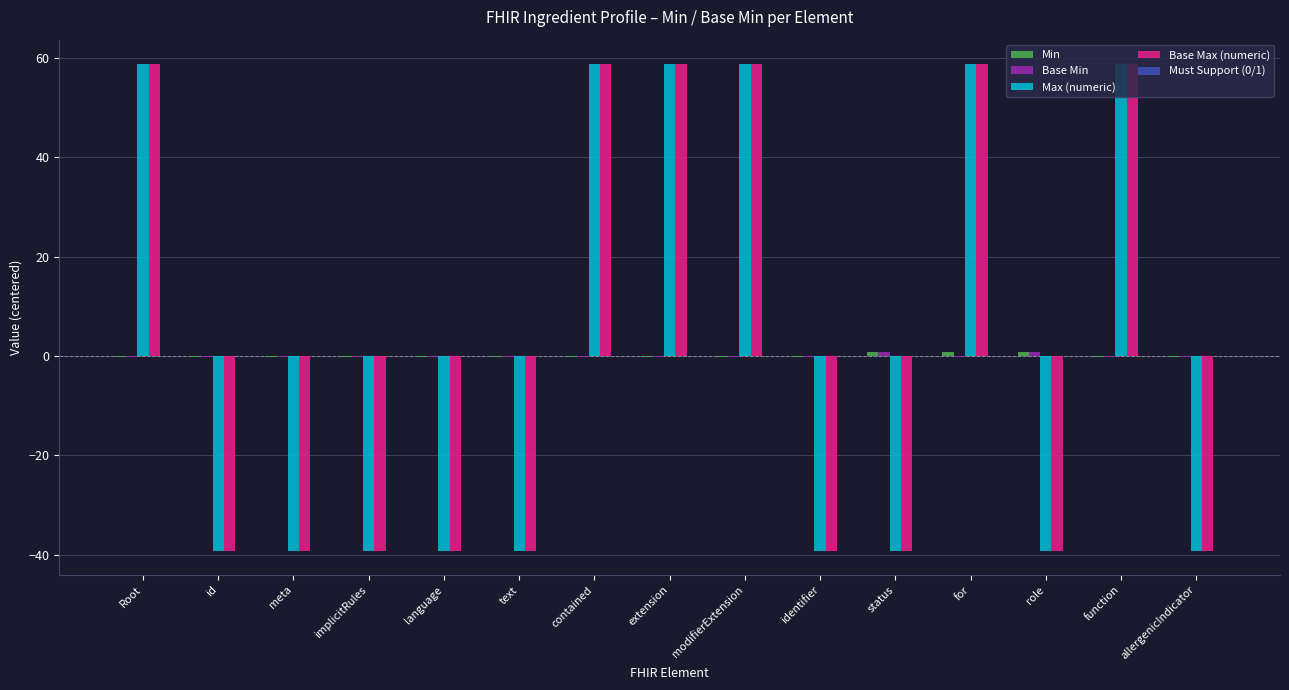

Is it true that Max (numeric) equals -70.3 at meta?

False